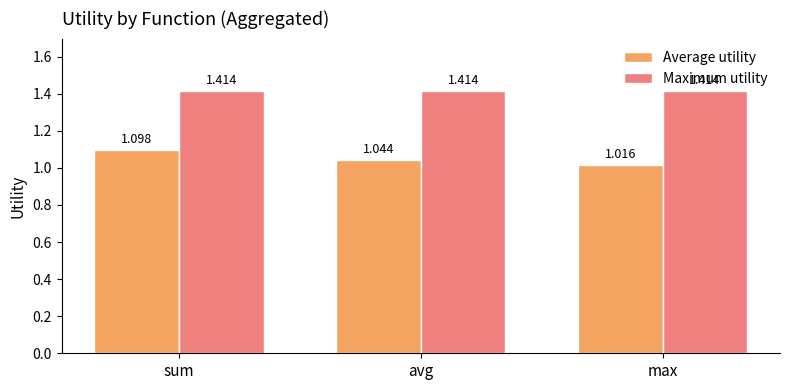

True or false: Average utility has a value of 1.8 at max.

False